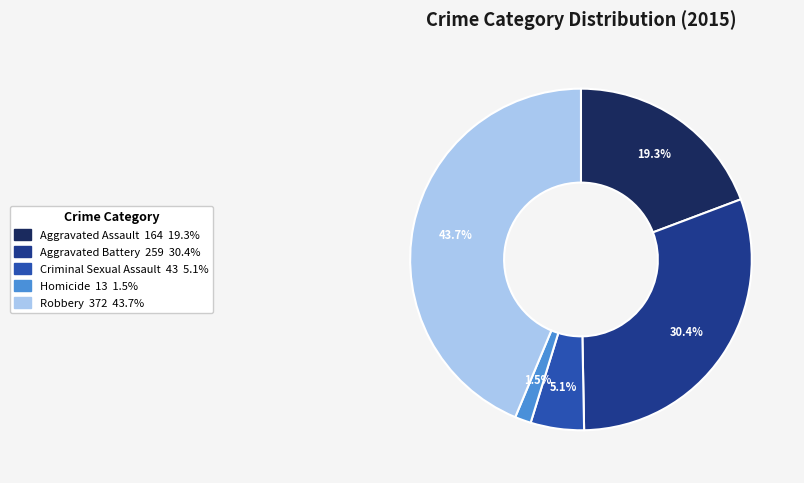

Which slice is the largest?

Robbery